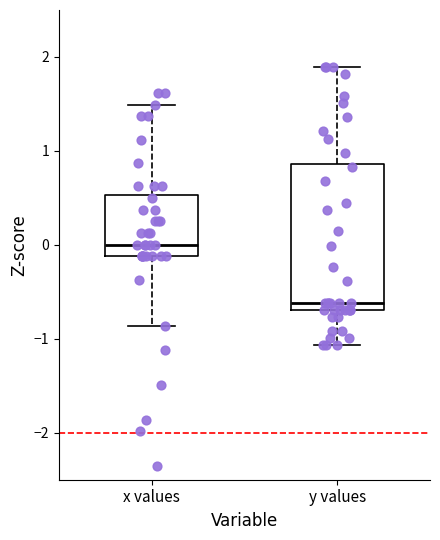

Reading left to right, transcribe this box plot: for each box, give where its median line is, the range the box spans, and where its two whiskers end, as read against the y-axis. The values are not printed on the chart, so give them approximately, as read against the axis.

x values: median 0.0, box -0.1 to 0.5, whiskers -0.9 to 1.5
y values: median -0.6, box -0.7 to 0.9, whiskers -1.1 to 1.9